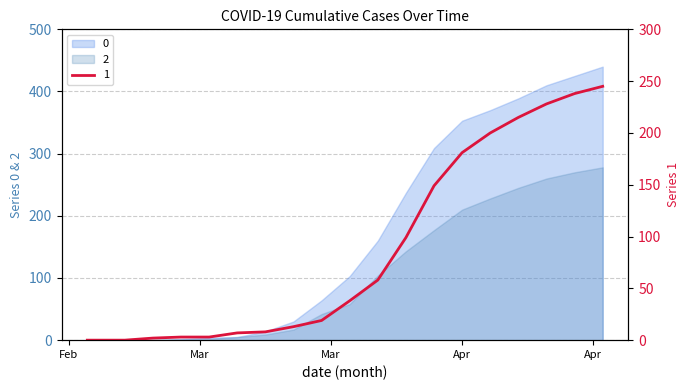

Count the number of categories in the chart.

20